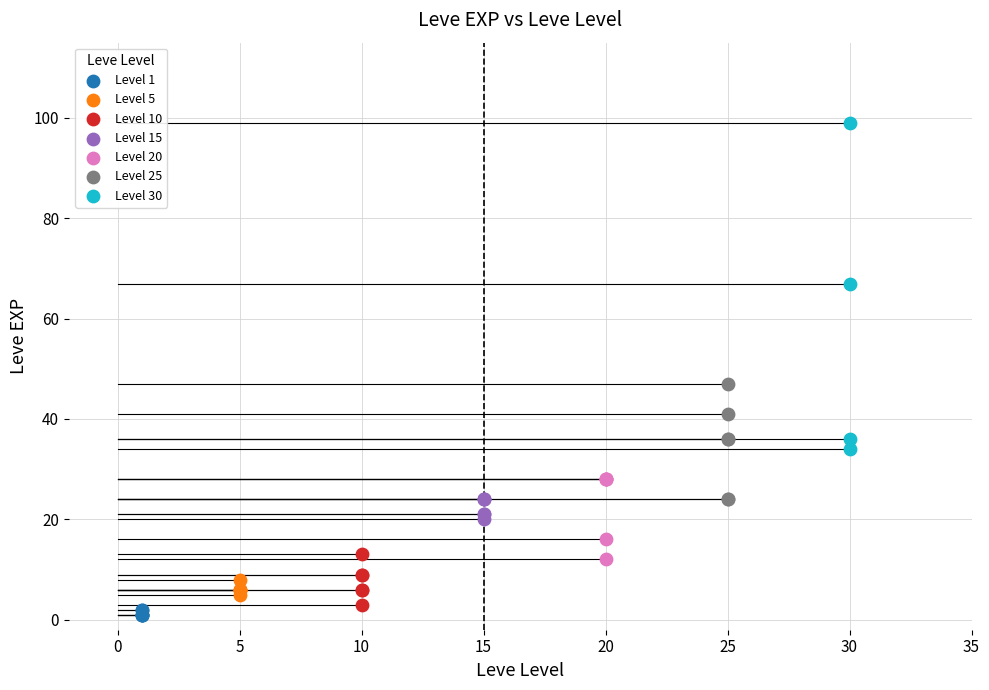

Which series contains the highest Y value?

Level 30